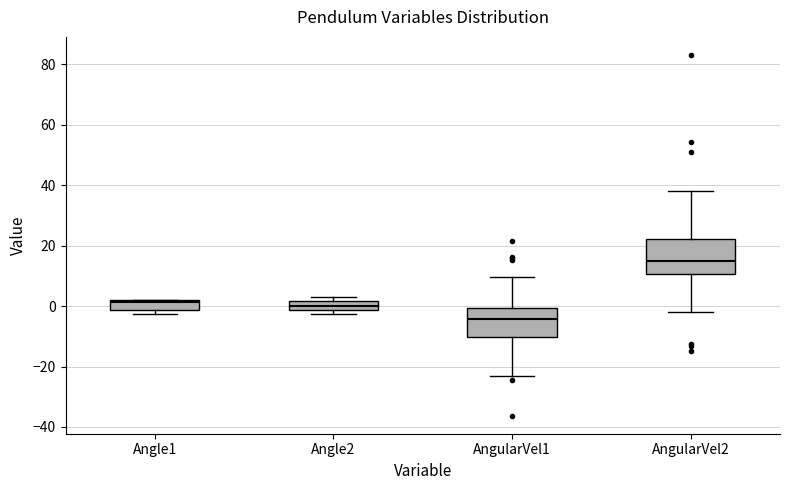

Where is the upper edge of the box for Angle2 on the y-axis? The values are not printed on the chart, so give them approximately, as read against the axis.

2